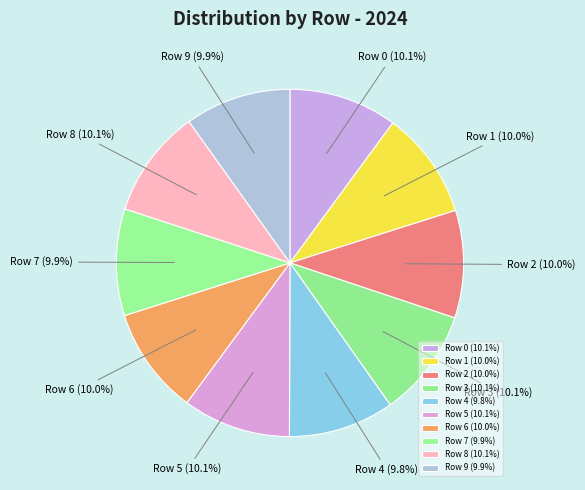

Is there a majority slice in this chart?

No